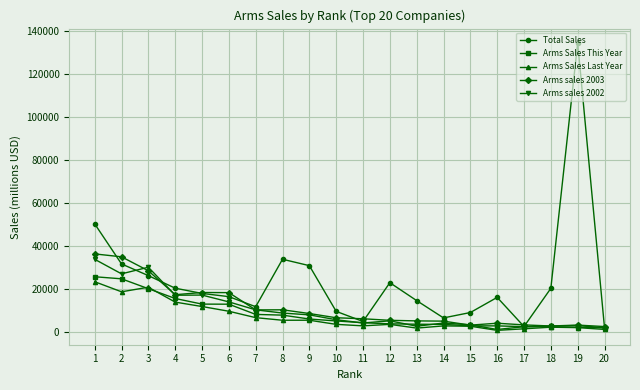

What is the highest value of the Arms sales 2002 series?

33995